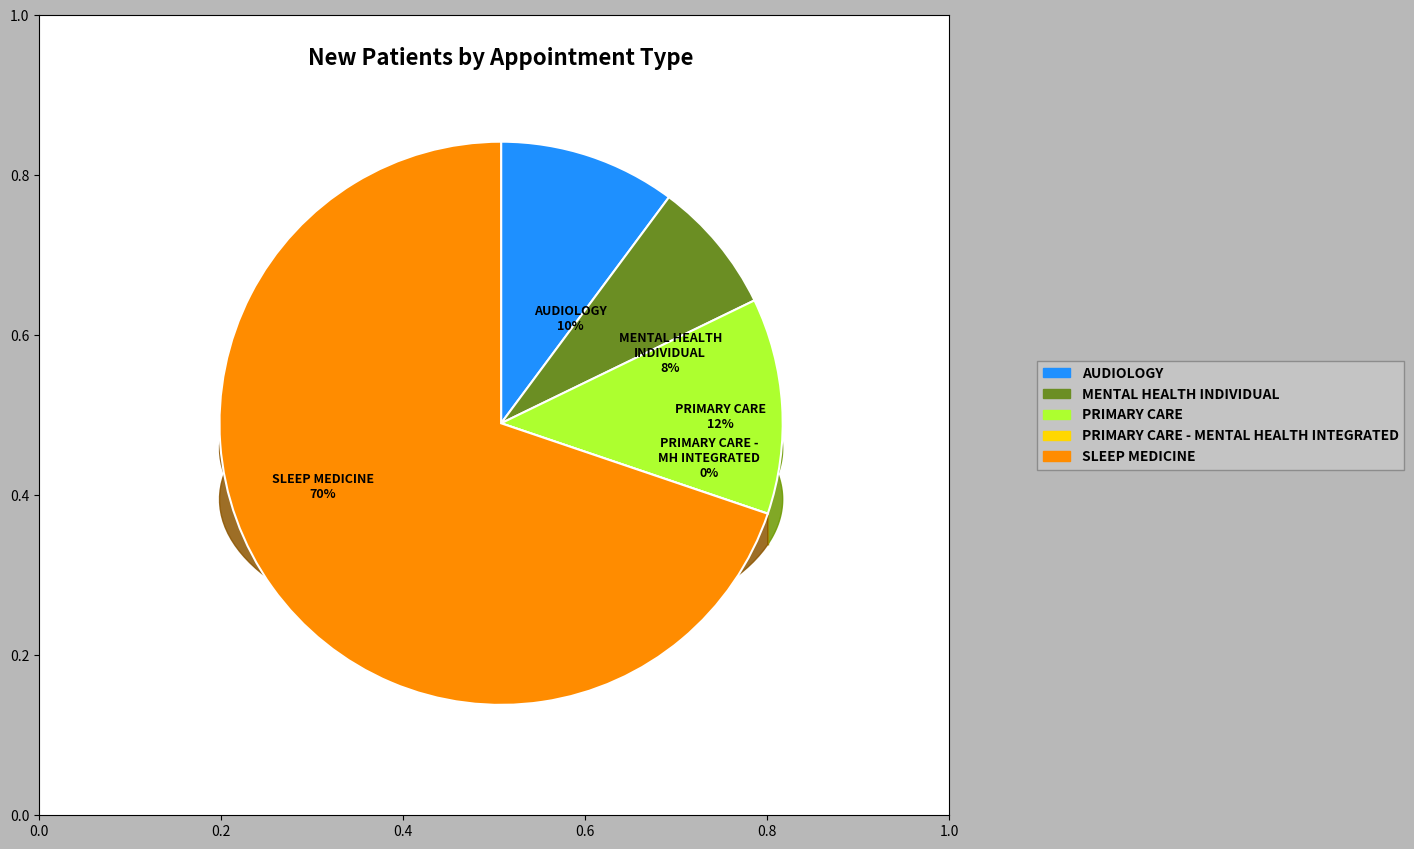

What is the majority slice?

SLEEP MEDICINE